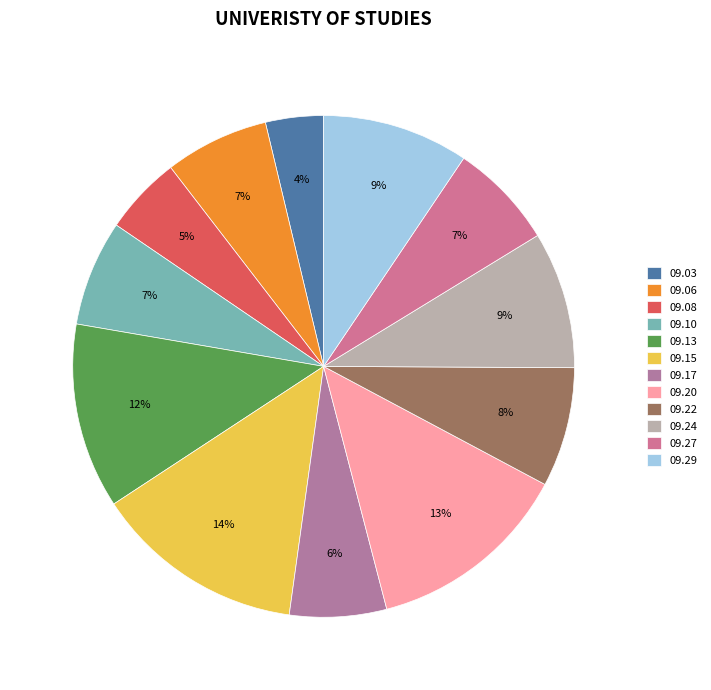

How many segments does this pie chart have?

12